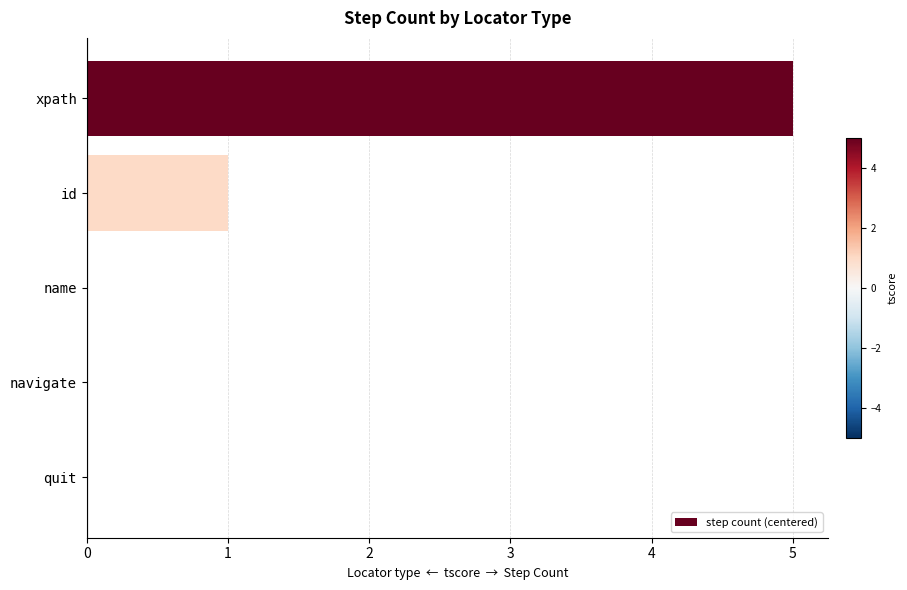

Where is the data nearest to the value 2?

id